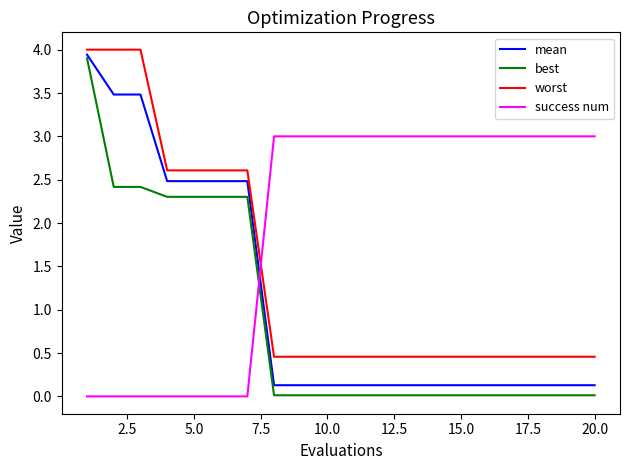

List the series in order of their overall mean, highest first.

success num, worst, mean, best